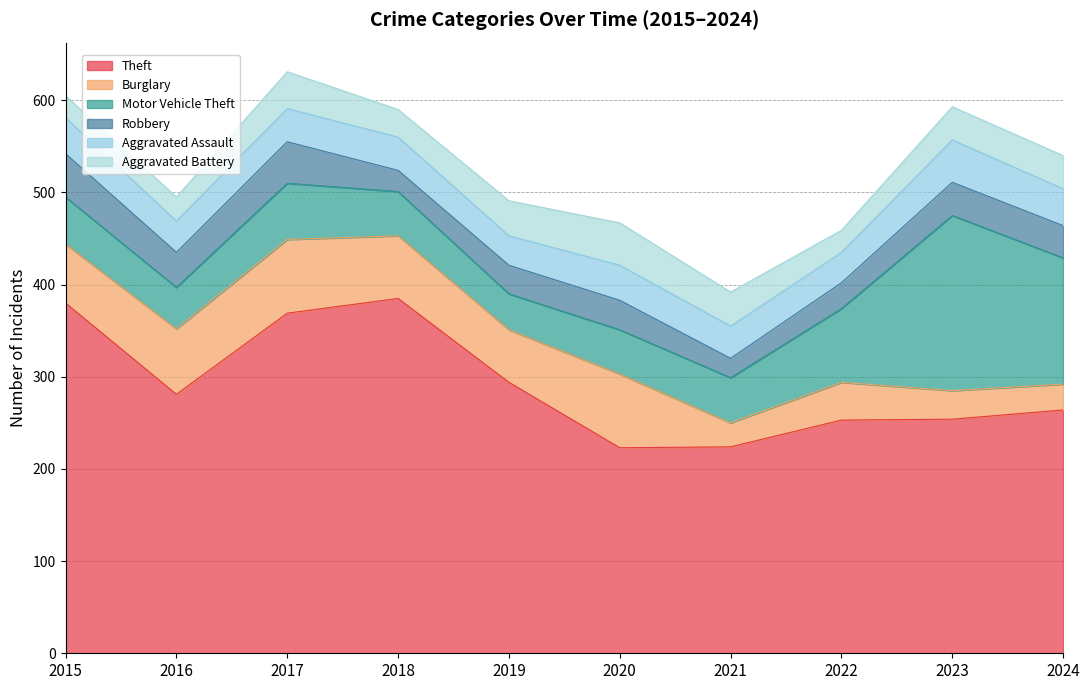

True or false: Theft has a value of 137 at 2024.

False